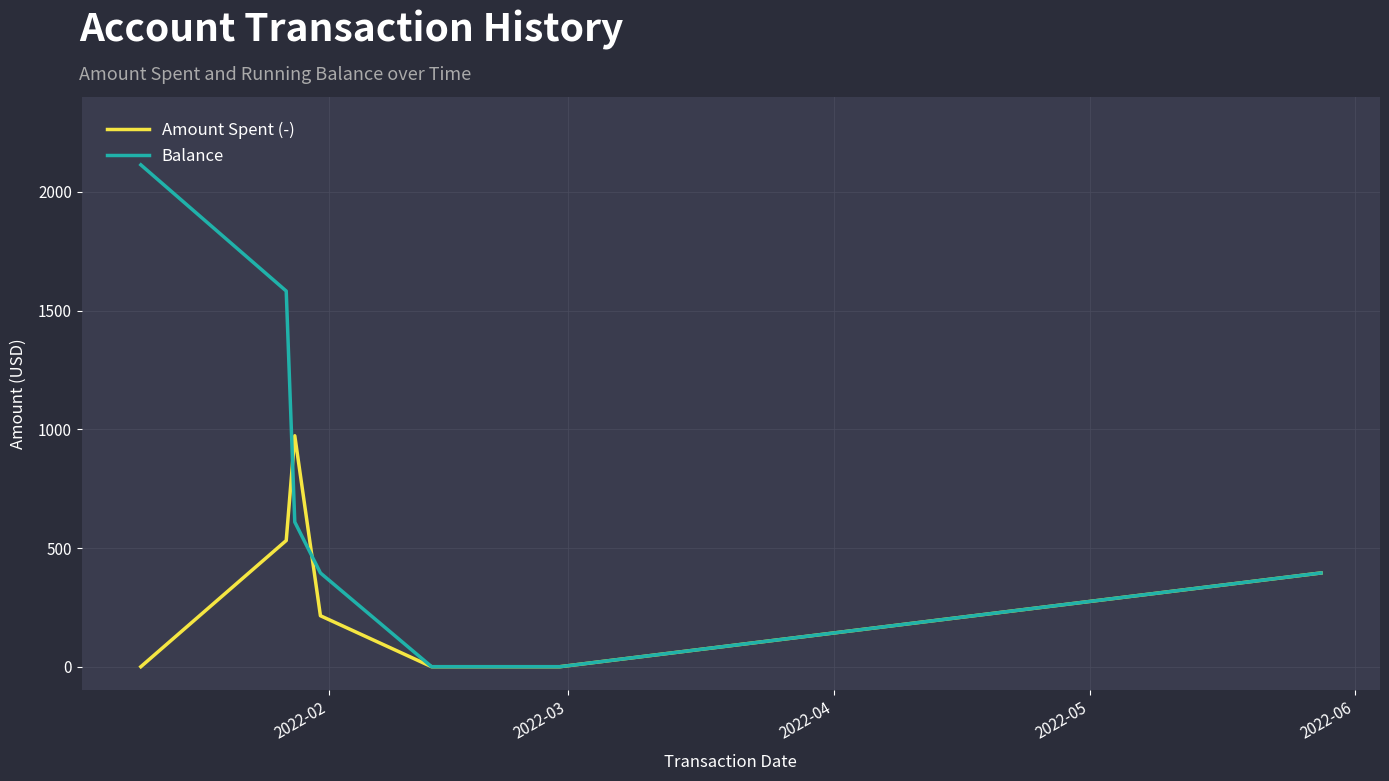

What is the sum of all Amount Spent (-) values?

2114.2